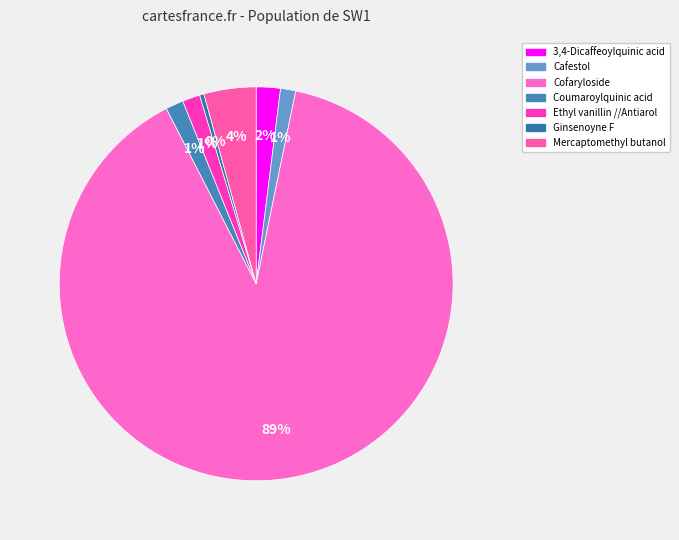

Count the number of slices in the pie.

7